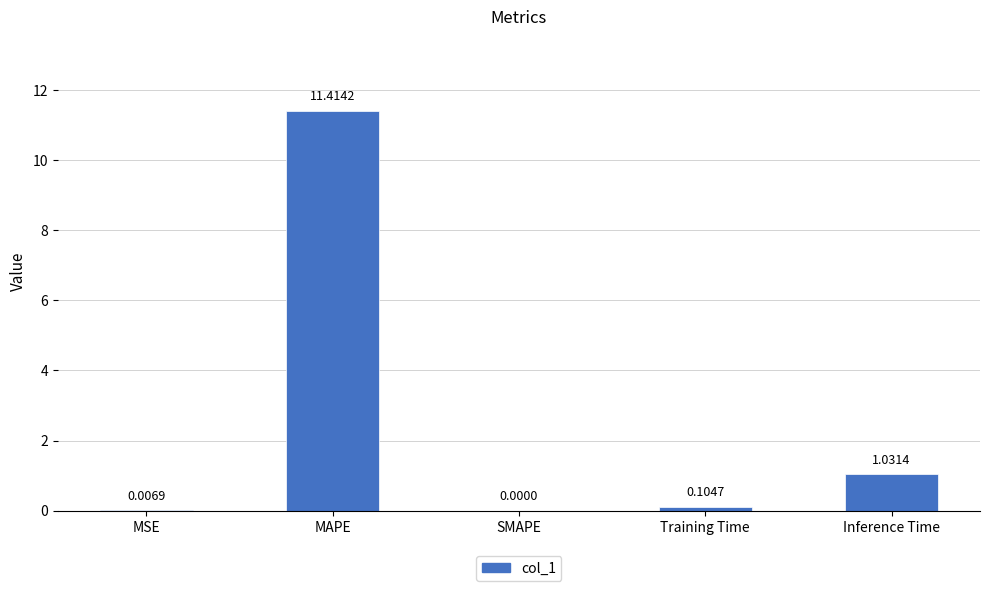

Which category has the highest value across all series?

MAPE